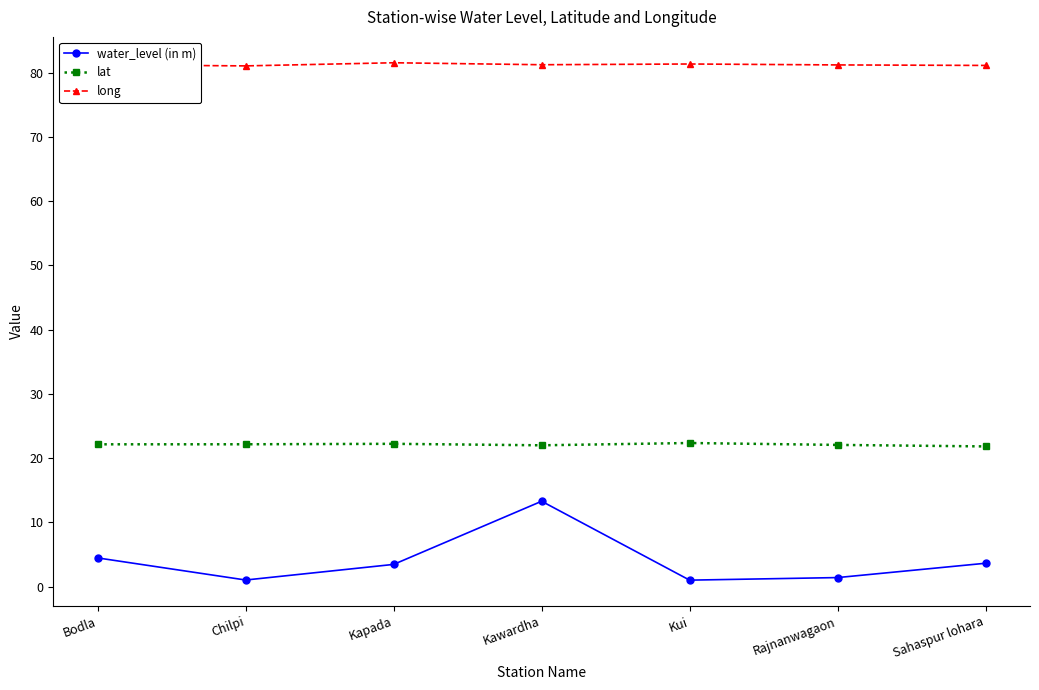

Rank the series at Kapada from highest to lowest value.

long, lat, water_level (in m)